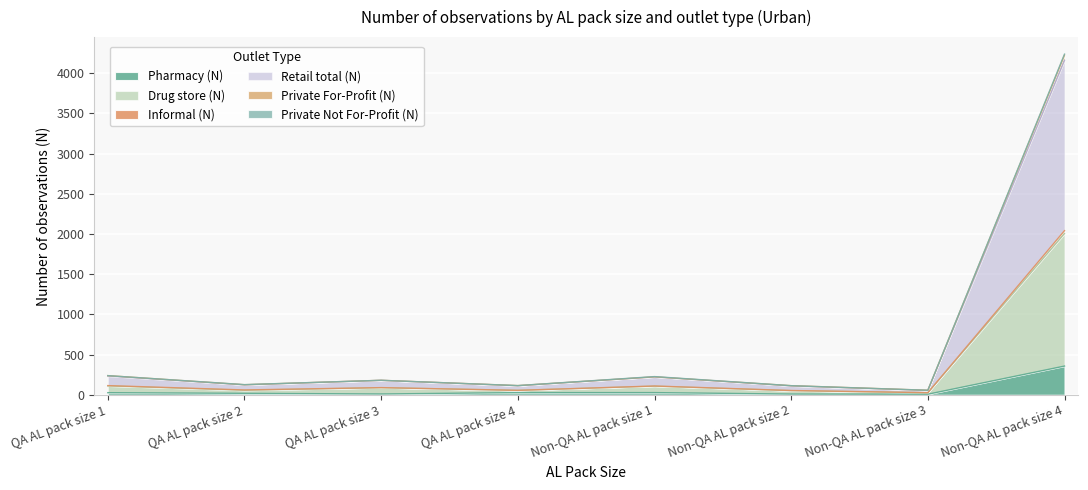

What is the highest value of the Pharmacy (N) series?

357